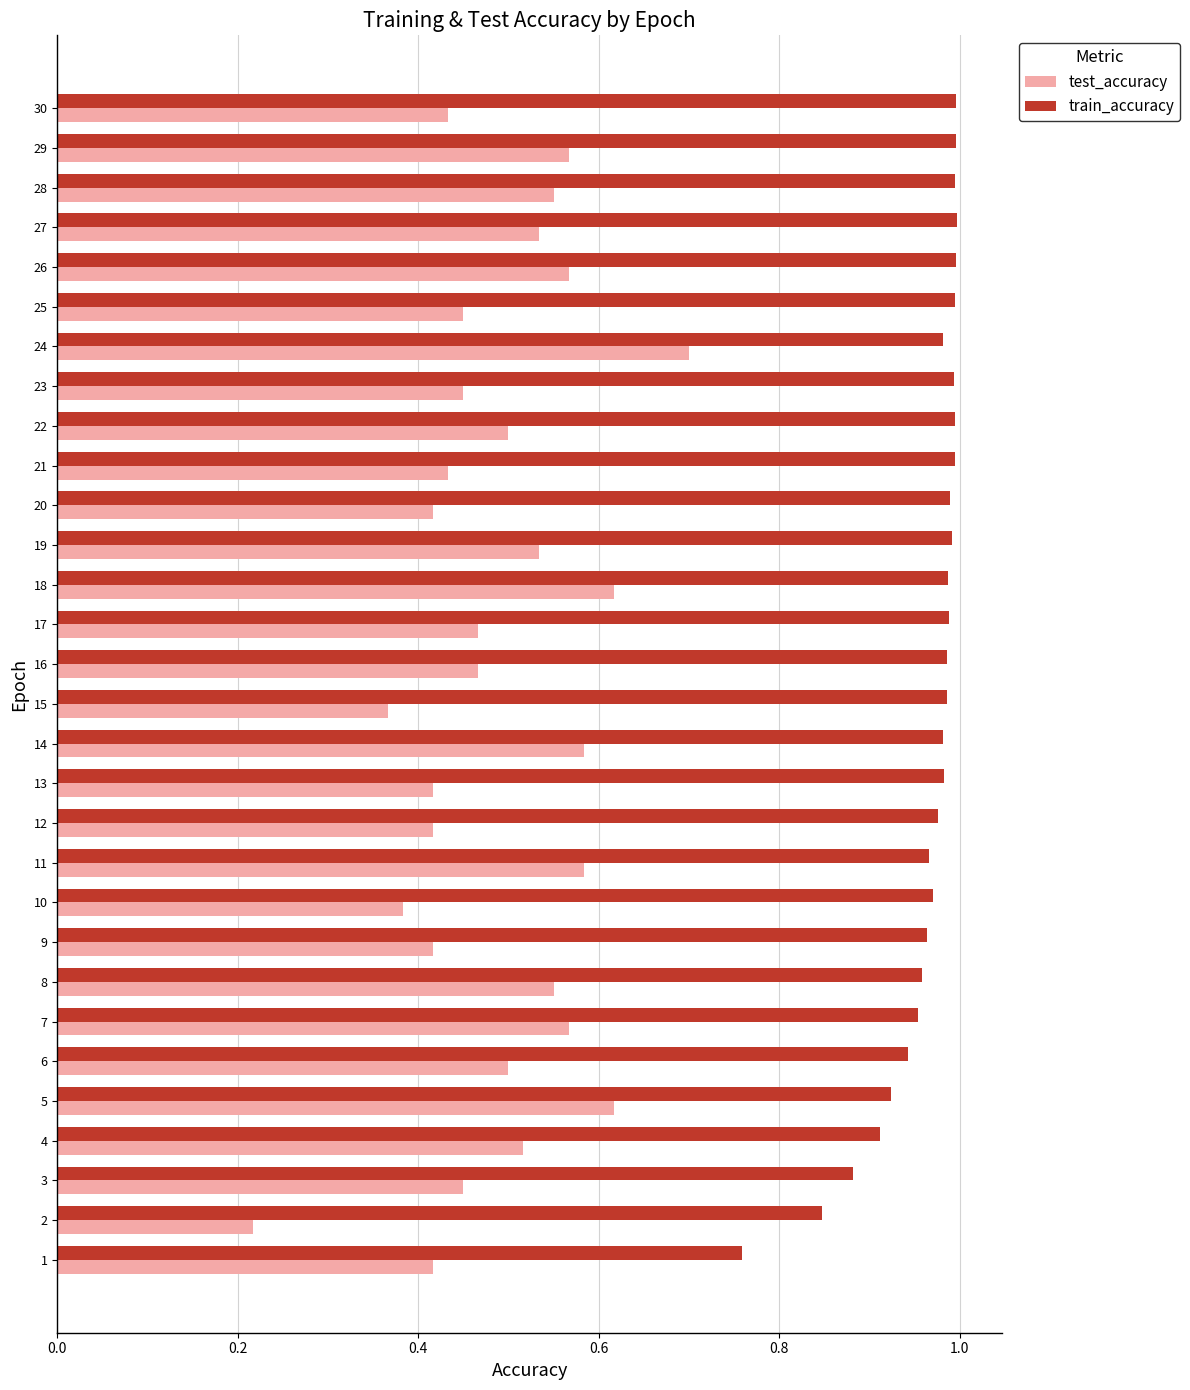

Rank the series by their average value, from lowest to highest.

test_accuracy, train_accuracy